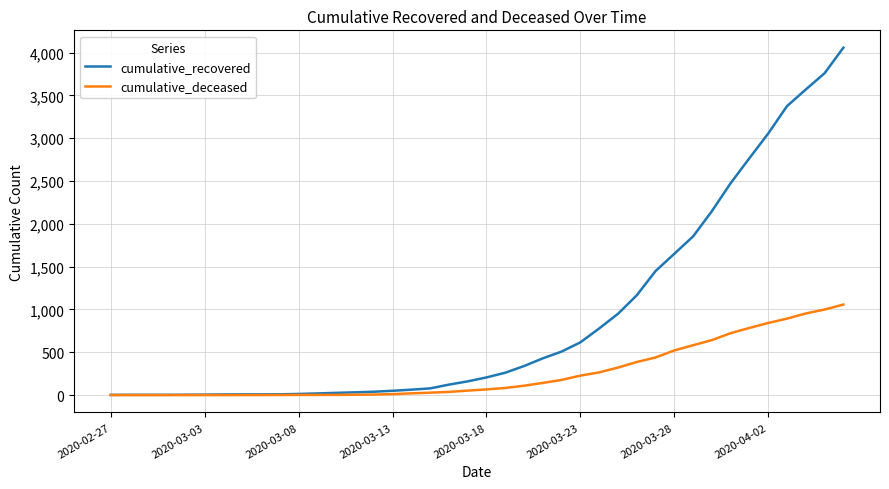

Which series has the largest range (max minus min)?

cumulative_recovered